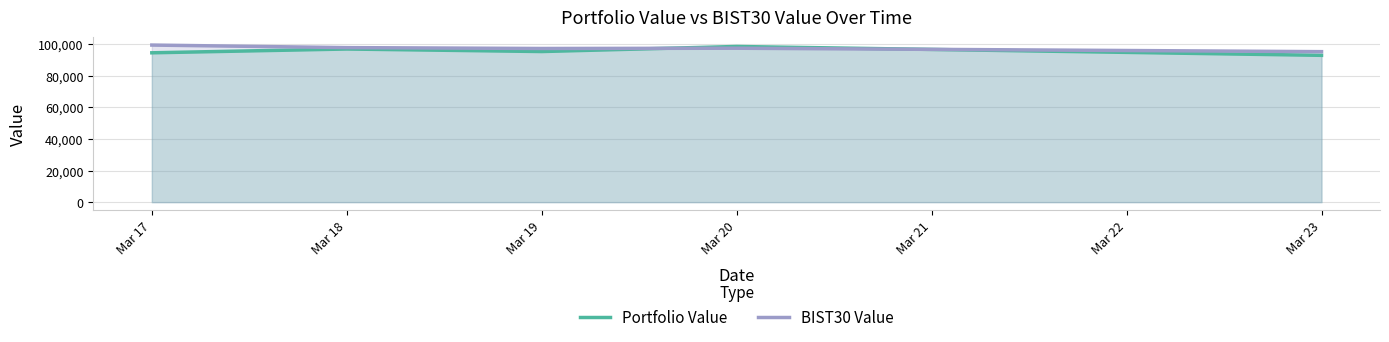

List the series in order of their overall mean, highest first.

BIST30 Value, Portfolio Value